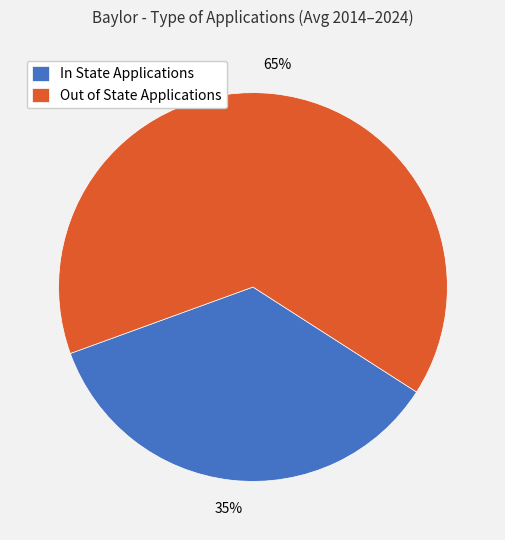

Combined, do Out of State Applications and In State Applications account for over 50%?

Yes